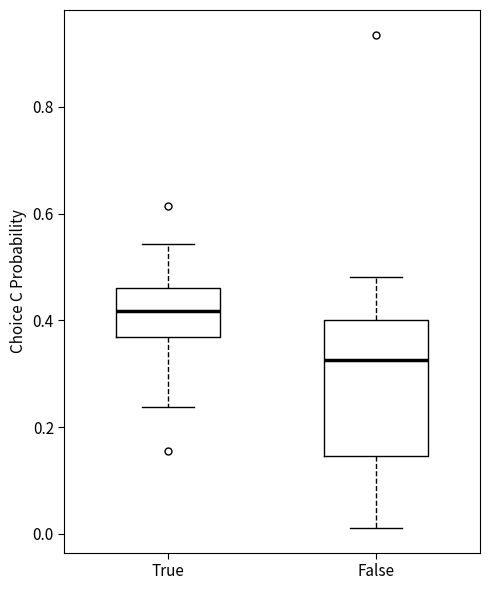

Which box's median line is the highest?

True